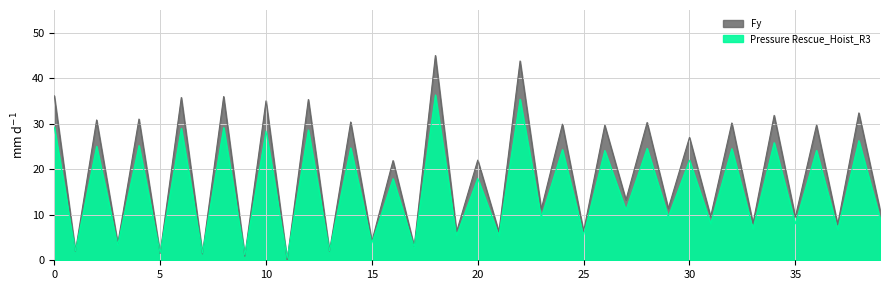

The R_scaled series shows 24.1 at 36. True or false?

True